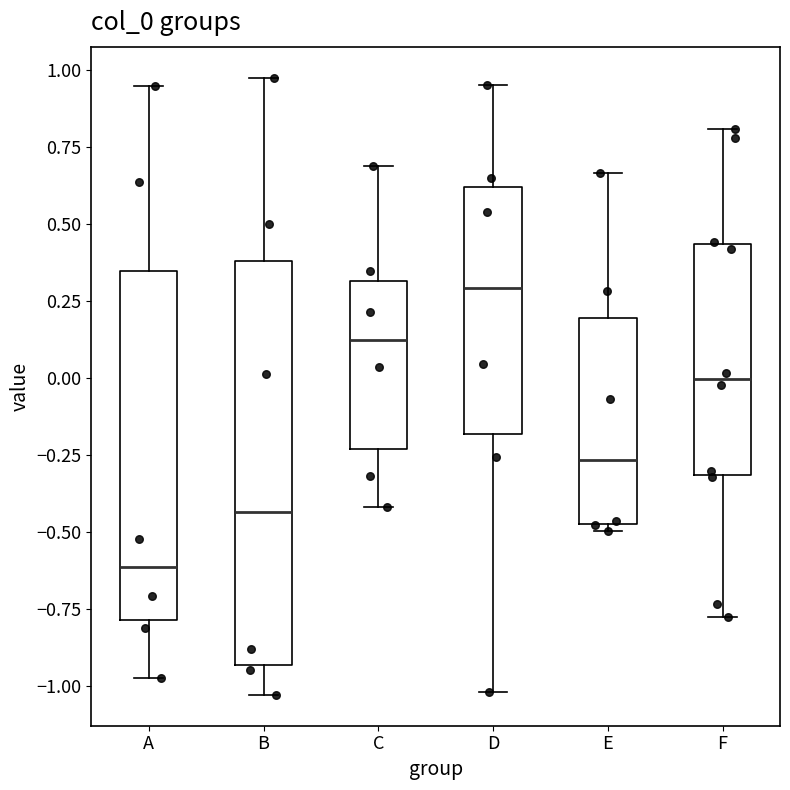

Which box is the tallest, from its lower edge to its upper edge?

B